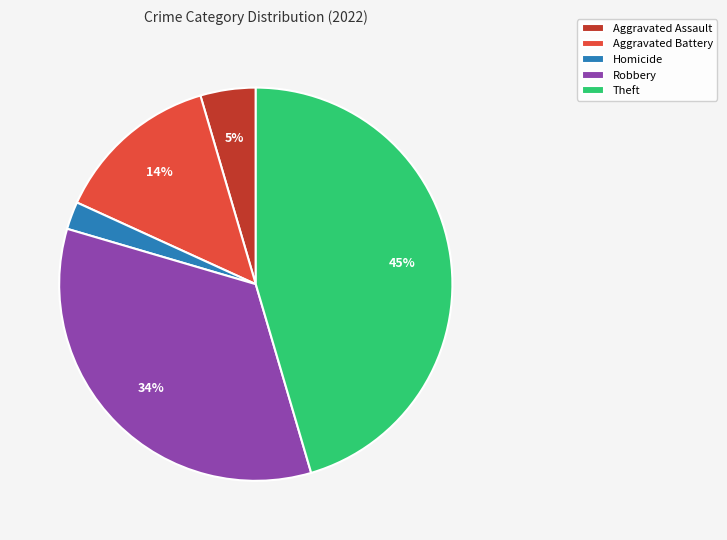

What percentage is the Aggravated Battery slice, to the nearest percent?

14%